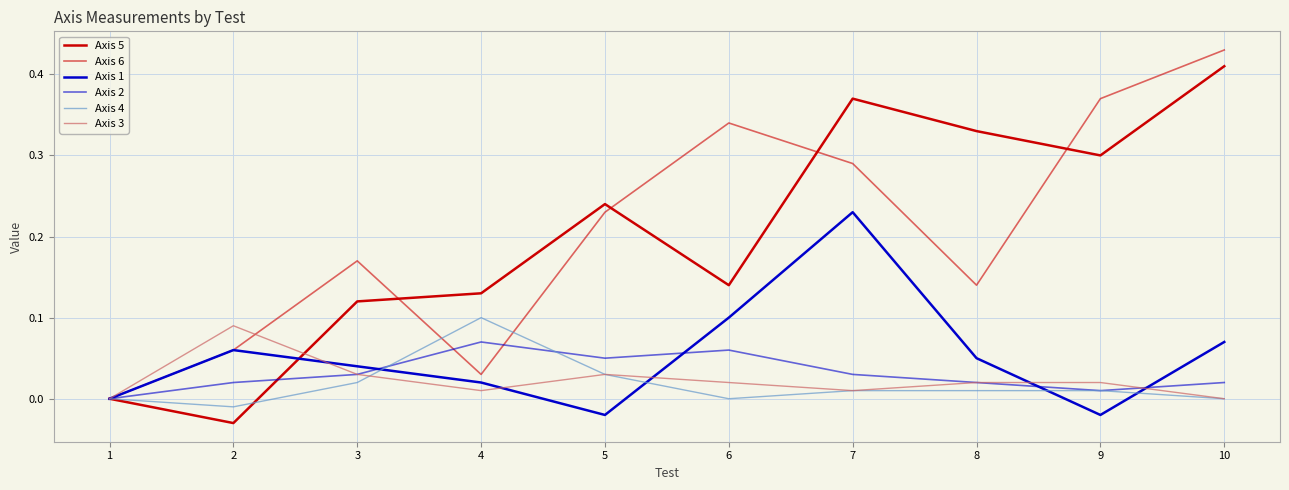

True or false: Axis 1 and Axis 6 intersect in this chart.

False